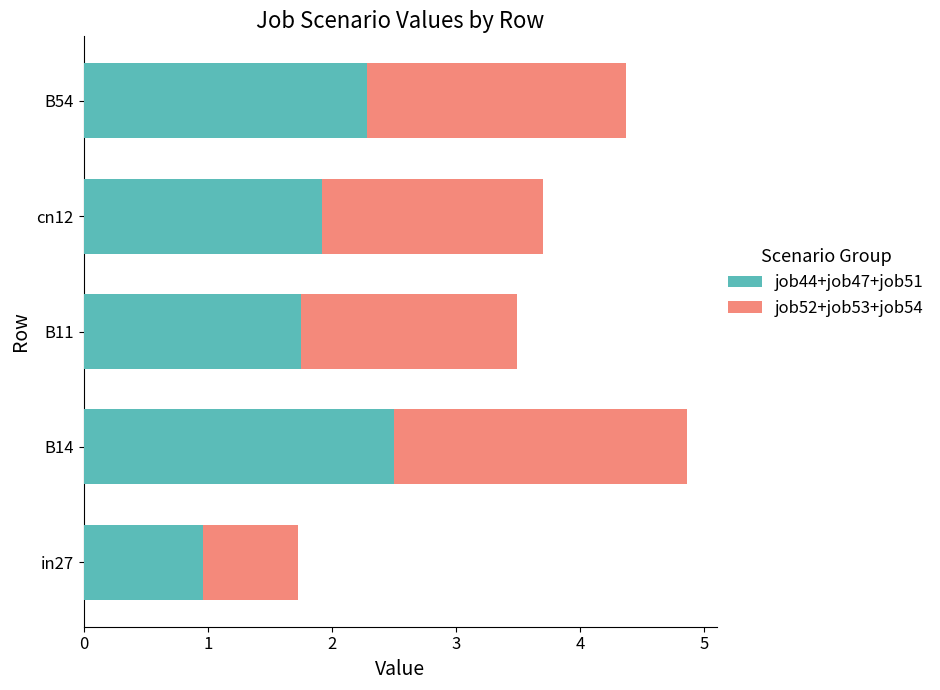

The job44+job47+job51 series shows 1.9 at cn12. True or false?

True